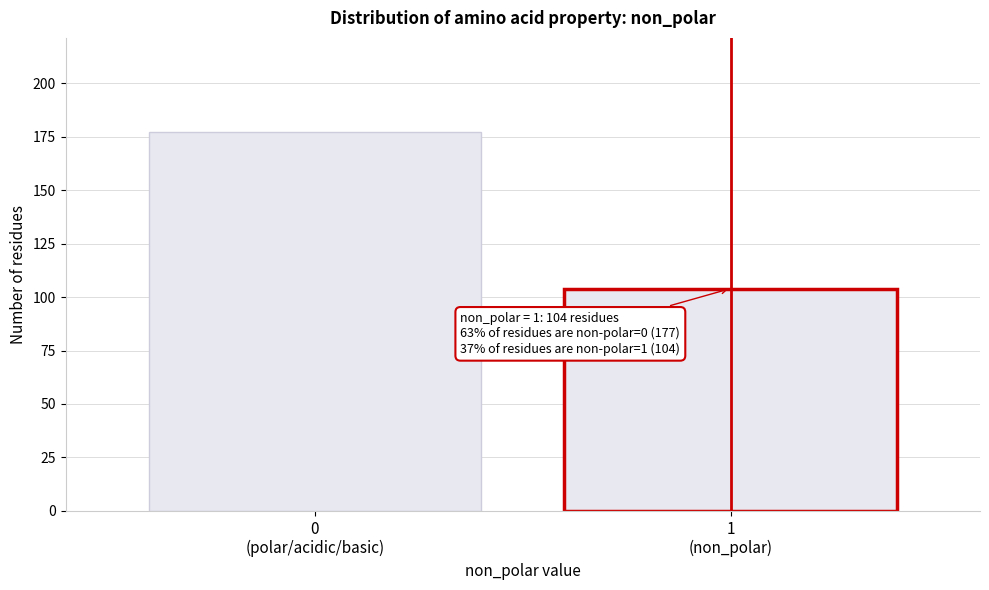

Reading left to right, list all the values displayed in this chart.

177	104